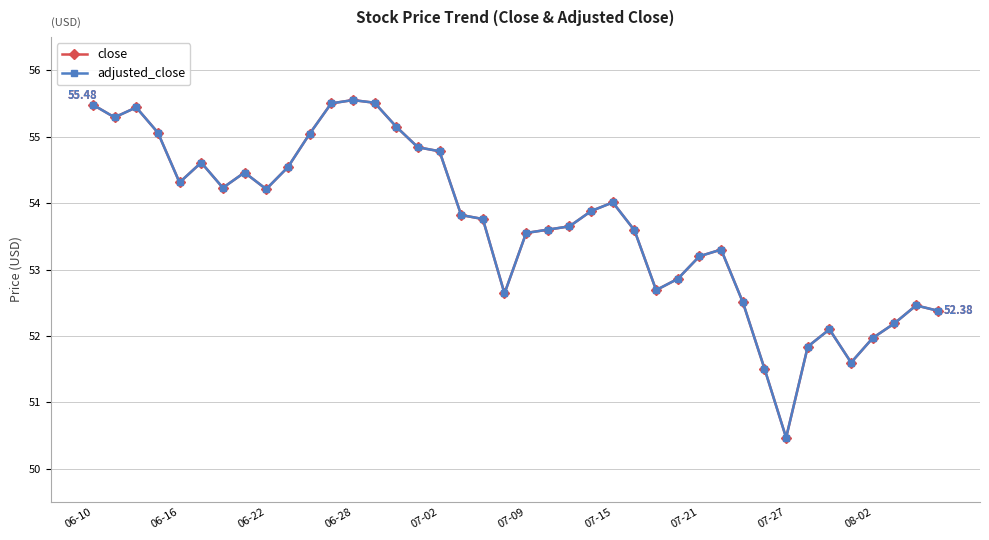

At how many categories does at least one series exceed 53?

27